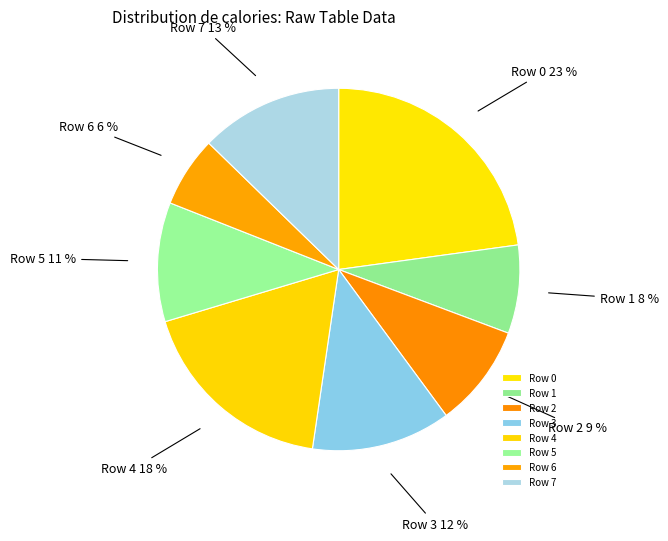

To the nearest percent, what is the difference between the Row 4 and Row 6 slice percentages?

12%